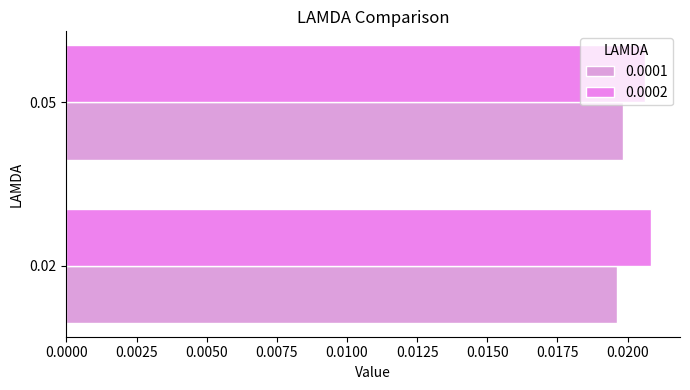

Which category has the highest value in the 0.0001 series?

0.05